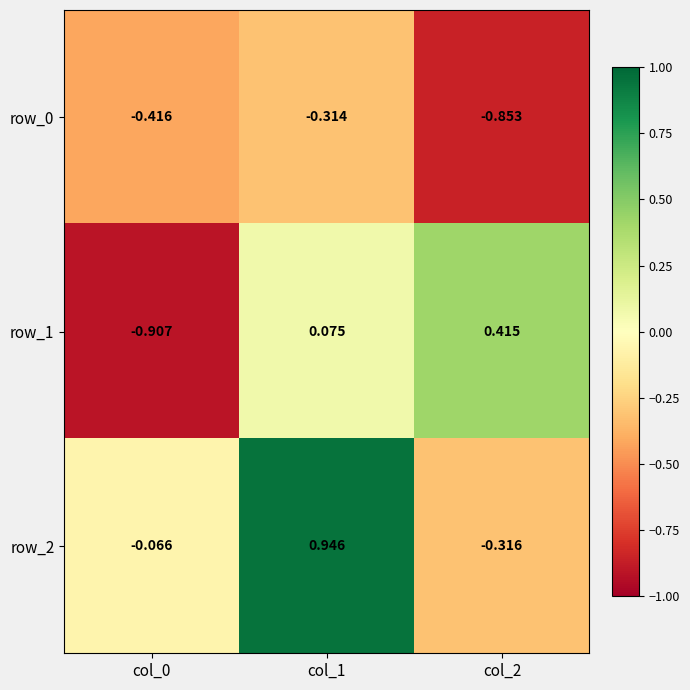

List the series in order of their overall mean, lowest first.

row_0, row_1, row_2